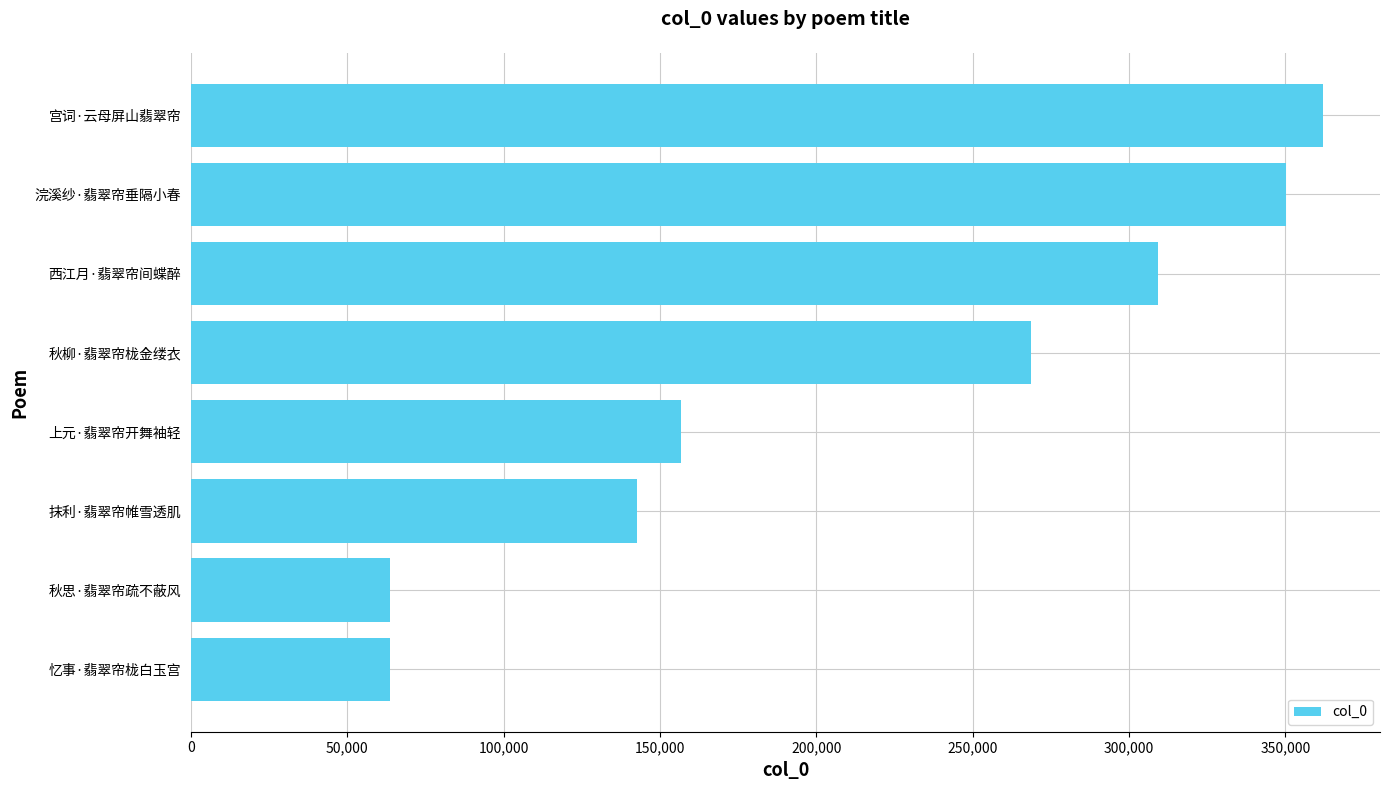

Where is the data nearest to the value 212920?

秋柳·翡翠帘栊金缕衣